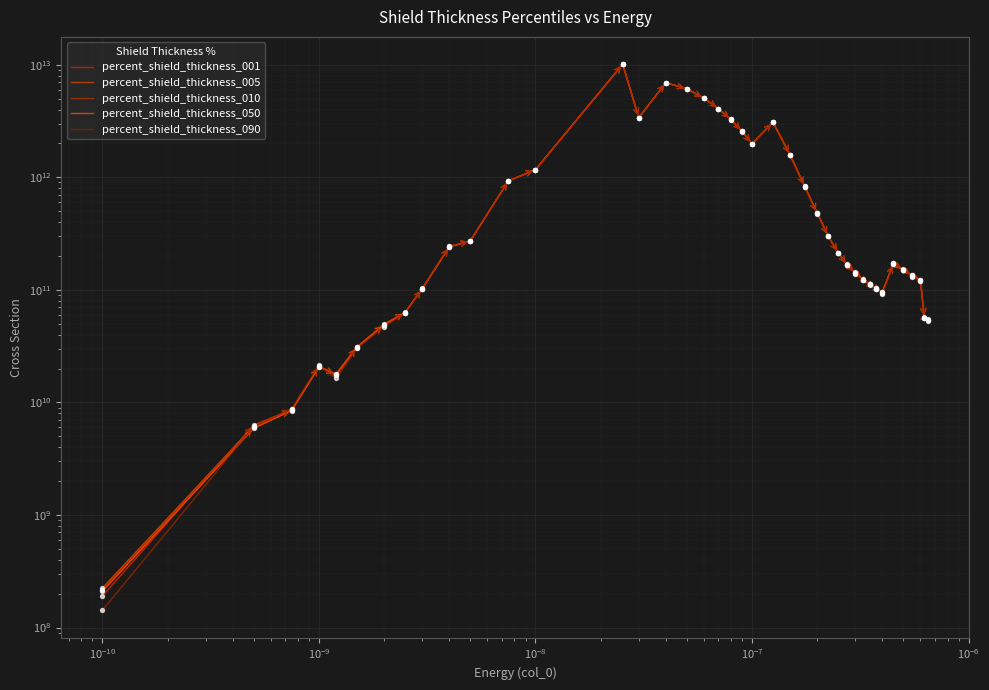

At how many categories does at least one series exceed 6512755810802?

2